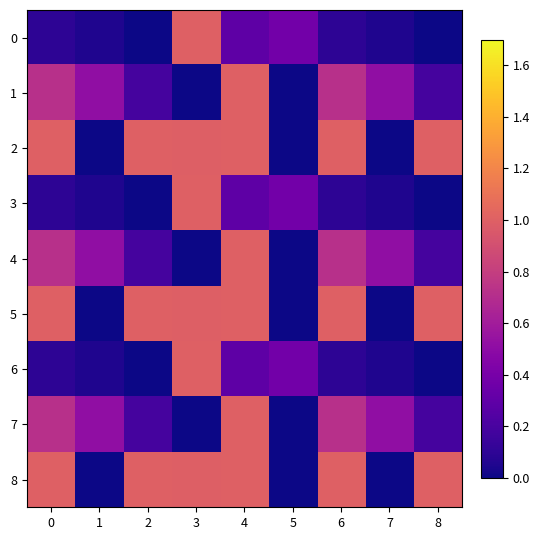

Reading left to right, extract all data points from this chart.

0: 0=0.1	1=0.1	2=0.0	3=1.0	4=0.3	5=0.4	6=0.1	7=0.1	8=0.0
1: 0=0.7	1=0.5	2=0.2	3=0.0	4=1.0	5=0.0	6=0.7	7=0.5	8=0.2
2: 0=1.0	1=0.0	2=1.0	3=1.0	4=1.0	5=0.0	6=1.0	7=0.0	8=1.0
3: 0=0.1	1=0.1	2=0.0	3=1.0	4=0.3	5=0.4	6=0.1	7=0.1	8=0.0
4: 0=0.7	1=0.5	2=0.2	3=0.0	4=1.0	5=0.0	6=0.7	7=0.5	8=0.2
5: 0=1.0	1=0.0	2=1.0	3=1.0	4=1.0	5=0.0	6=1.0	7=0.0	8=1.0
6: 0=0.1	1=0.1	2=0.0	3=1.0	4=0.3	5=0.4	6=0.1	7=0.1	8=0.0
7: 0=0.7	1=0.5	2=0.2	3=0.0	4=1.0	5=0.0	6=0.7	7=0.5	8=0.2
8: 0=1.0	1=0.0	2=1.0	3=1.0	4=1.0	5=0.0	6=1.0	7=0.0	8=1.0